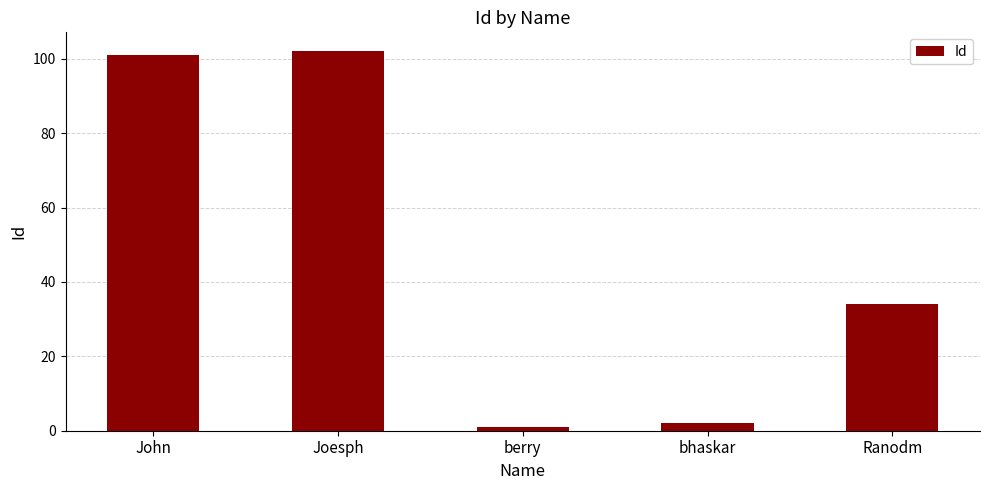

How many bars are there in total?

5